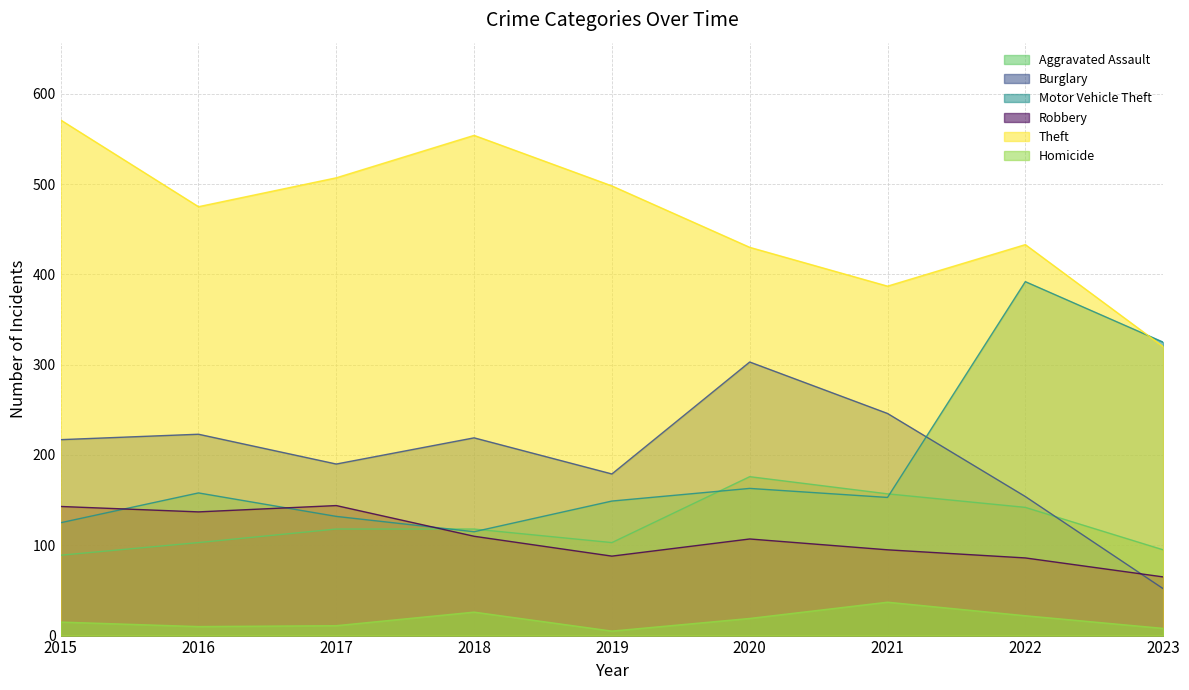

What is the total value across all series at 2017?

1102